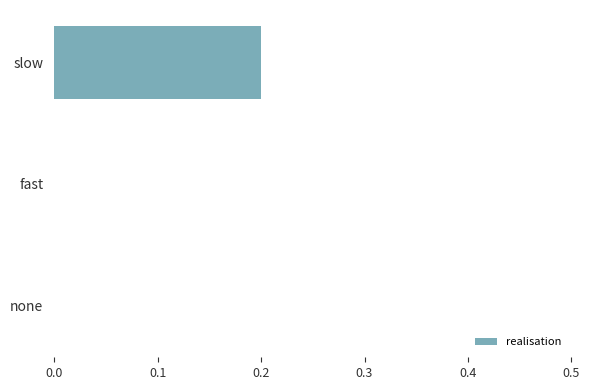

Which category has the highest value across all series?

slow